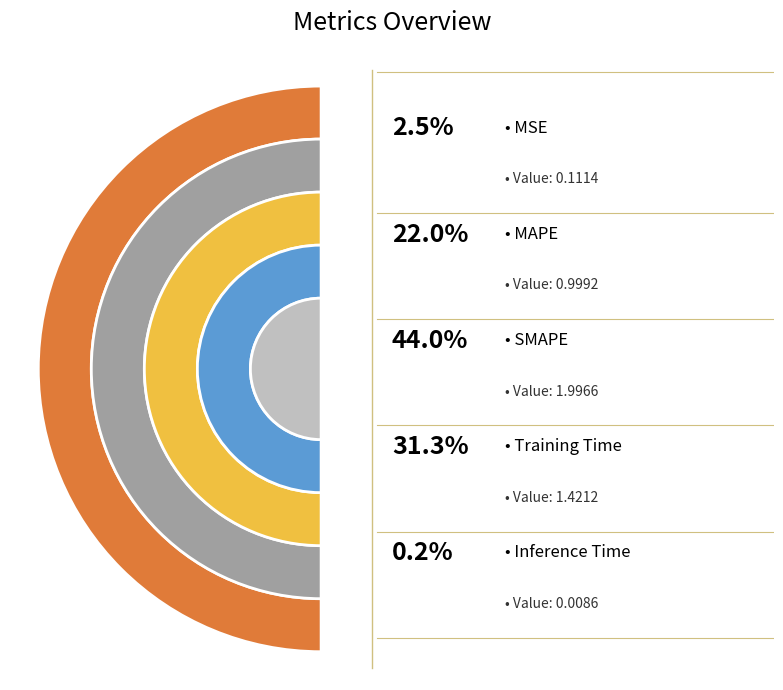

To the nearest percent, what portion does MSE represent?

2%